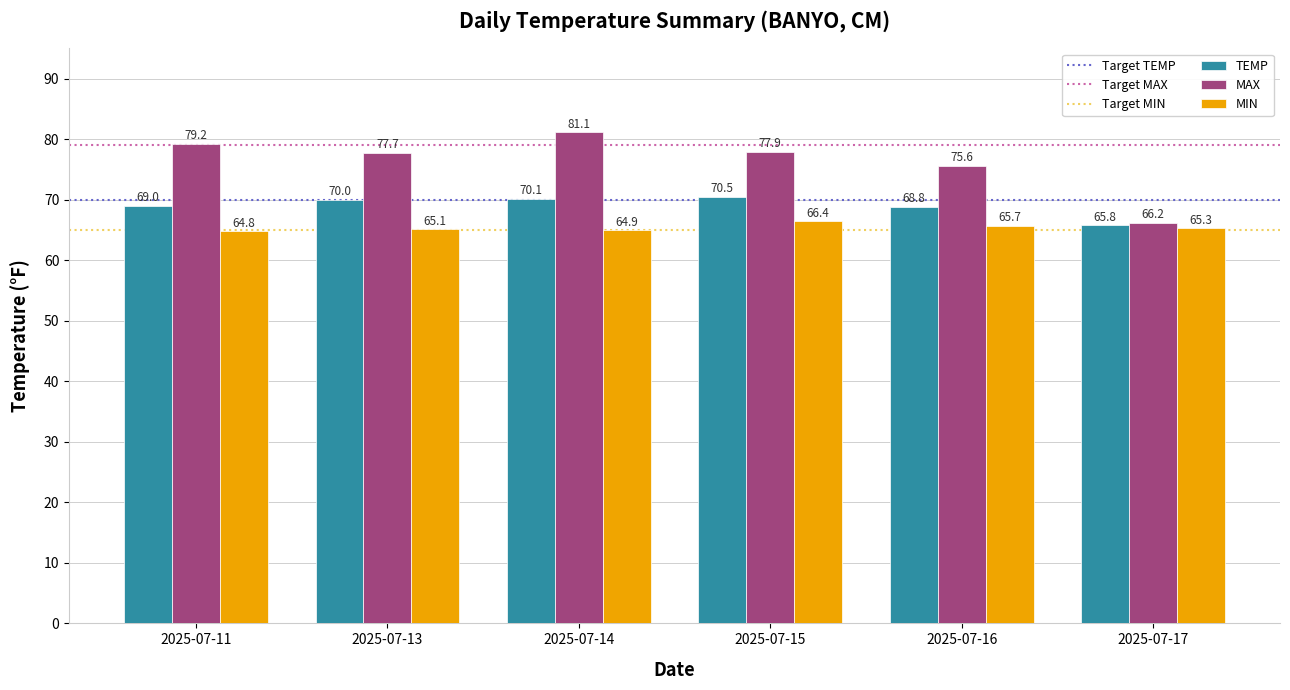

What is the difference between the second highest and second lowest values in the MAX series?

3.6